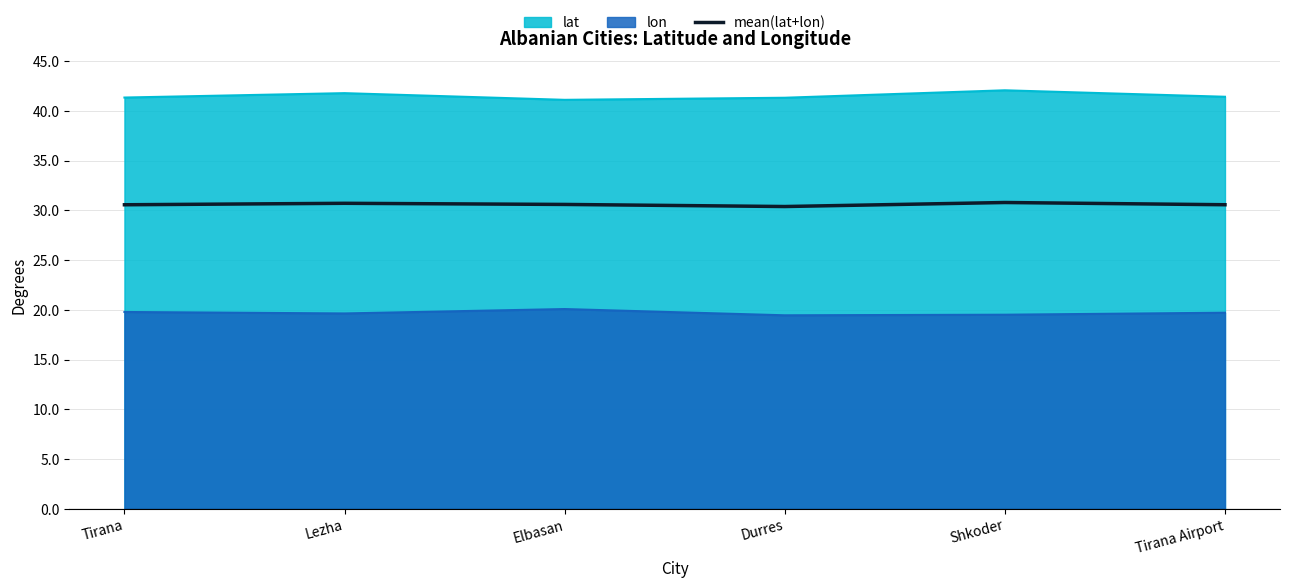

What is the value of the 3rd point from the left?

30.6